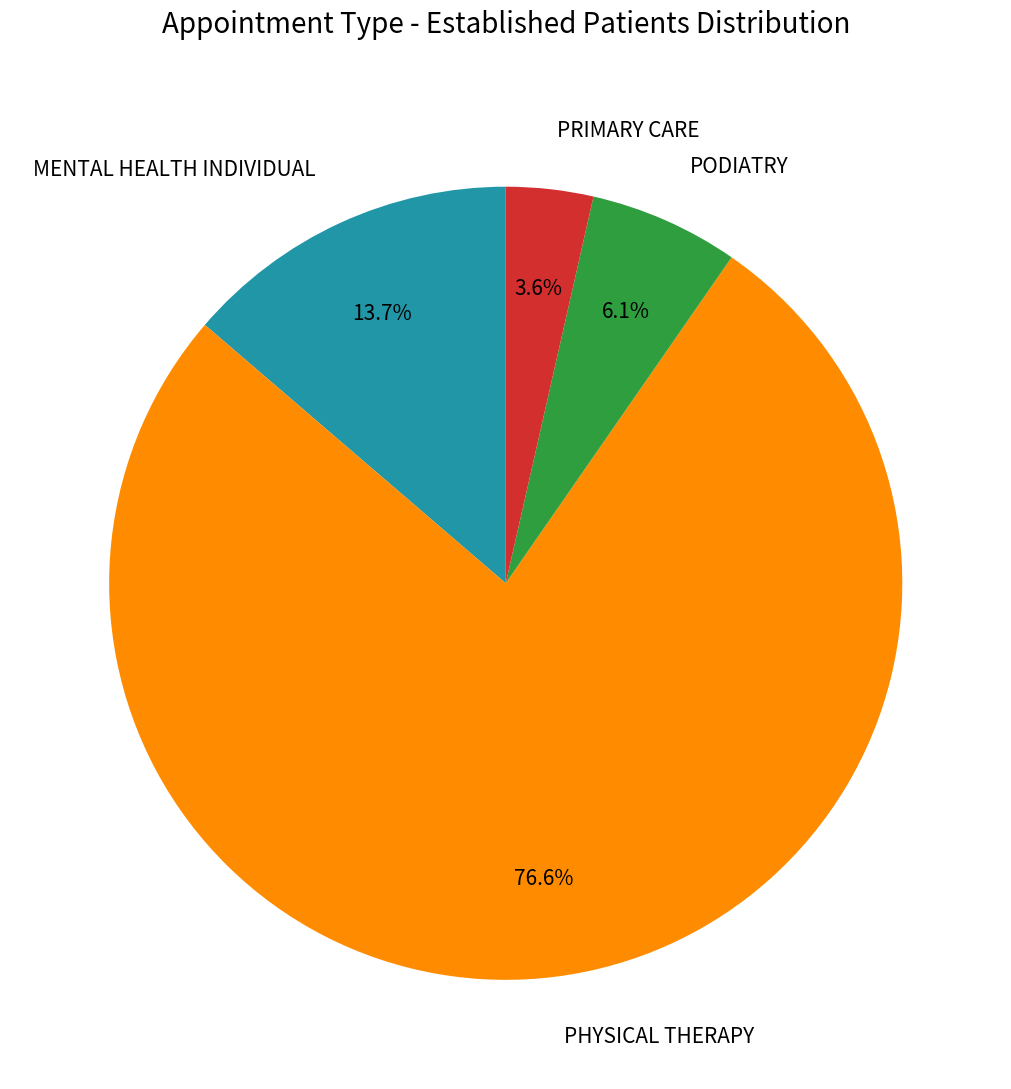

Which slice represents more than half of the pie?

PHYSICAL THERAPY